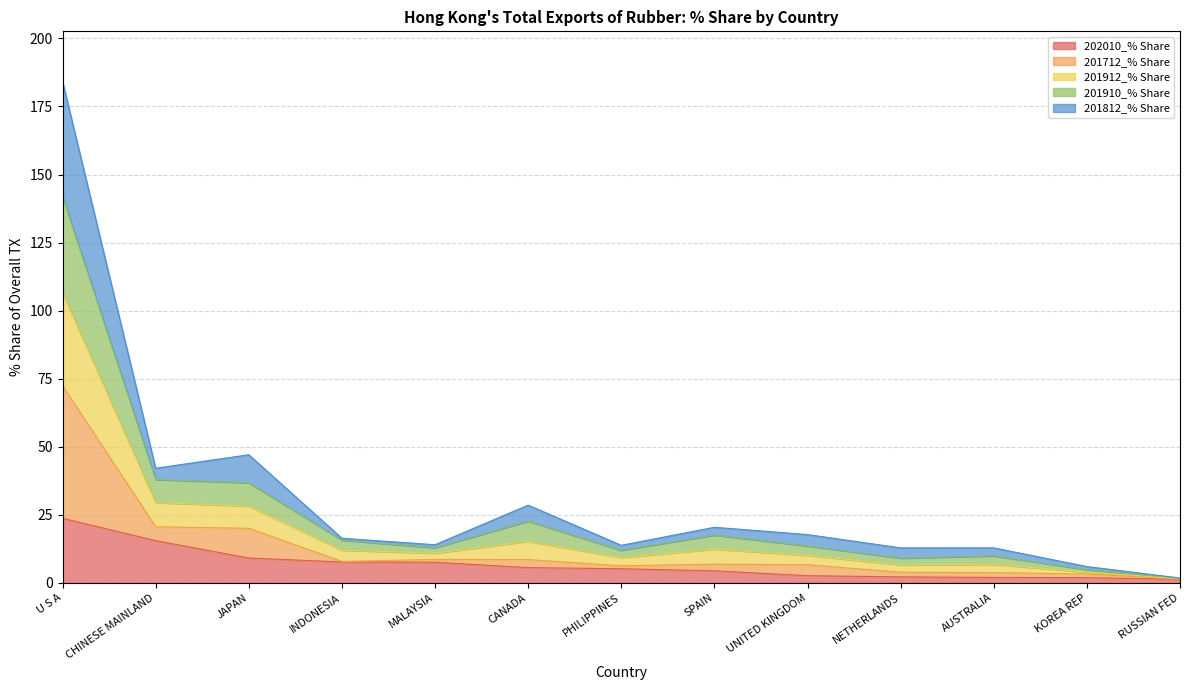

What is the spread (max minus min) of values at SPAIN?

16.0